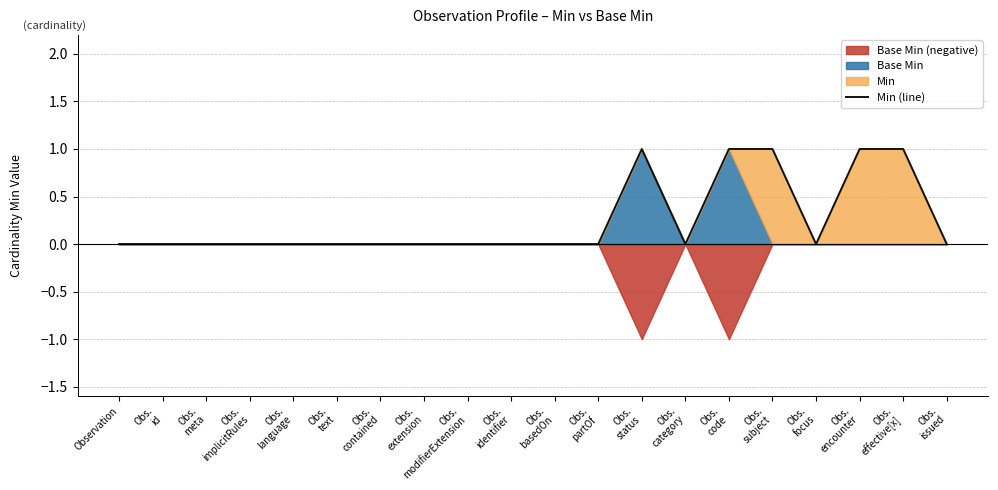

How many points are higher than both their immediate neighbors (excluding endpoints)?

1